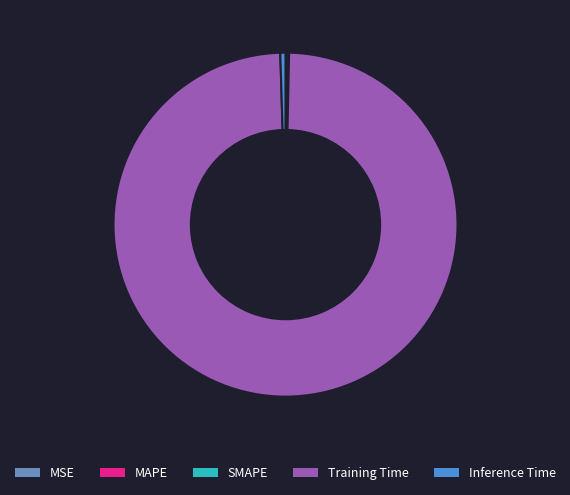

Is it true that Training Time is 89% of the pie?

False